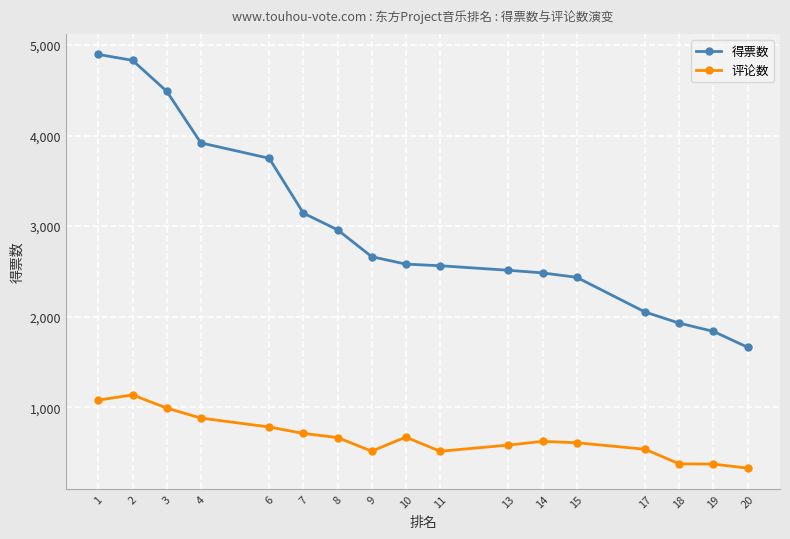

At how many categories does at least one series exceed 1215?

17